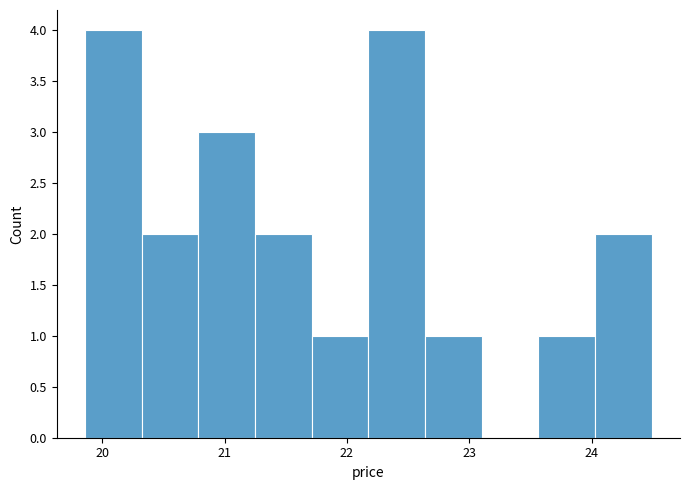

Reading left to right, list every bar in this chart as the range it spans on the x-axis followed by its height. Neither the bar edges nor the heights are printed on the chart, so give them approximately, as read against the axes.

19.9 to 20.3: 4
20.3 to 20.8: 2
20.8 to 21.2: 3
21.2 to 21.7: 2
21.7 to 22.2: 1
22.2 to 22.6: 4
22.6 to 23.1: 1
23.1 to 23.6: 0
23.6 to 24.0: 1
24.0 to 24.5: 2